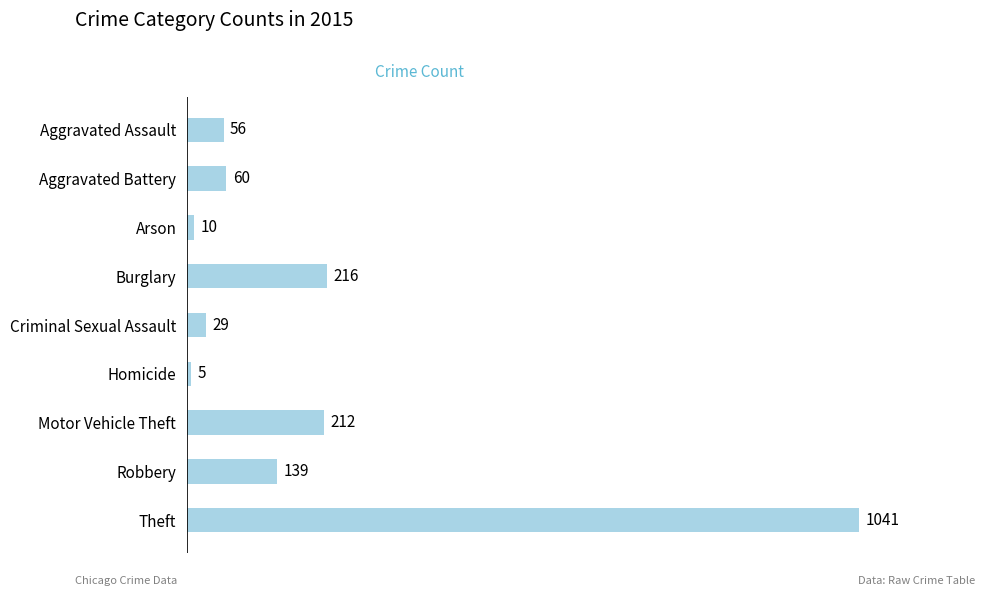

Reading bottom to top, transcribe all the data shown in this chart.

Theft=1041	Robbery=139	Motor Vehicle Theft=212	Homicide=5	Criminal Sexual Assault=29	Burglary=216	Arson=10	Aggravated Battery=60	Aggravated Assault=56